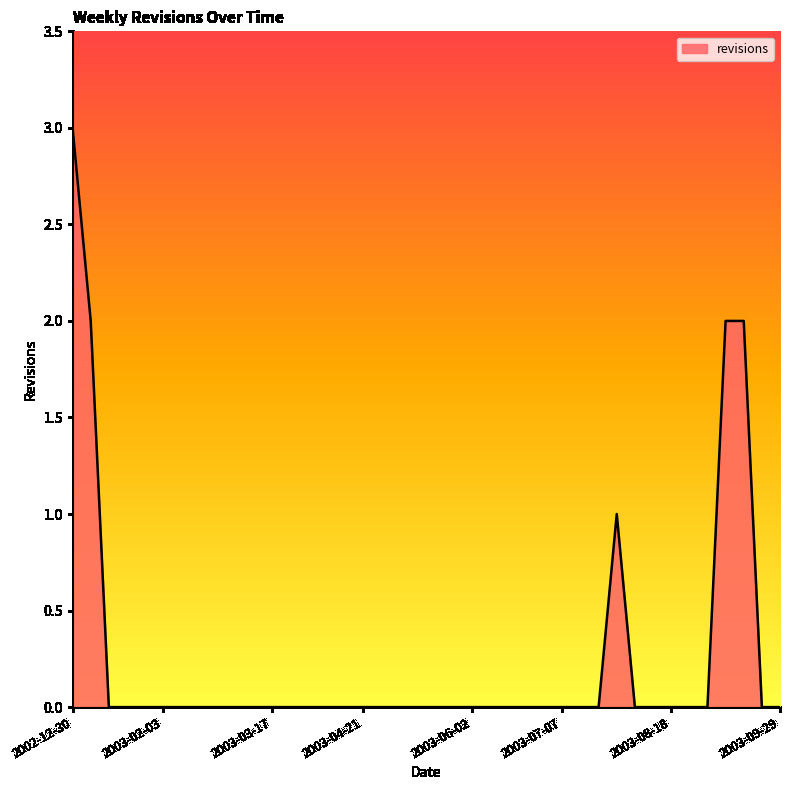

What is the sum of all values?

10